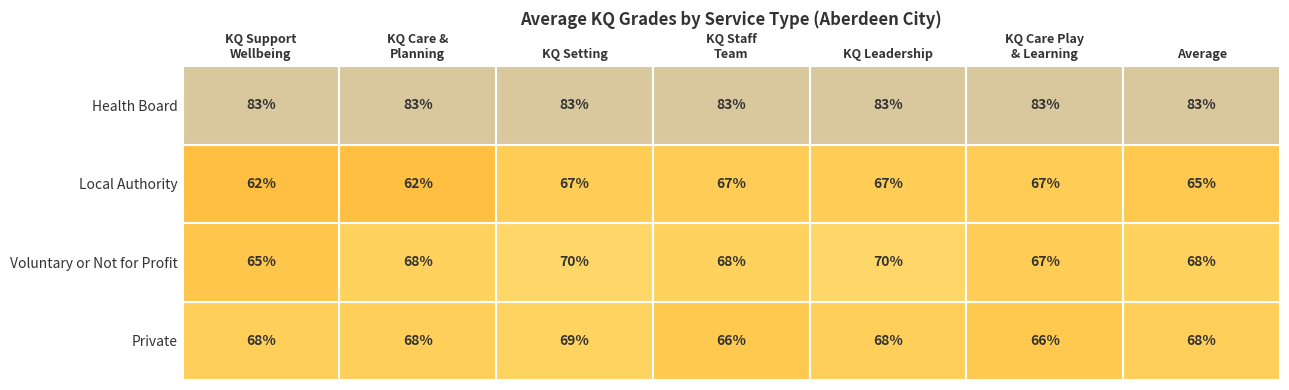

At which category is the sum across all series the highest?

2